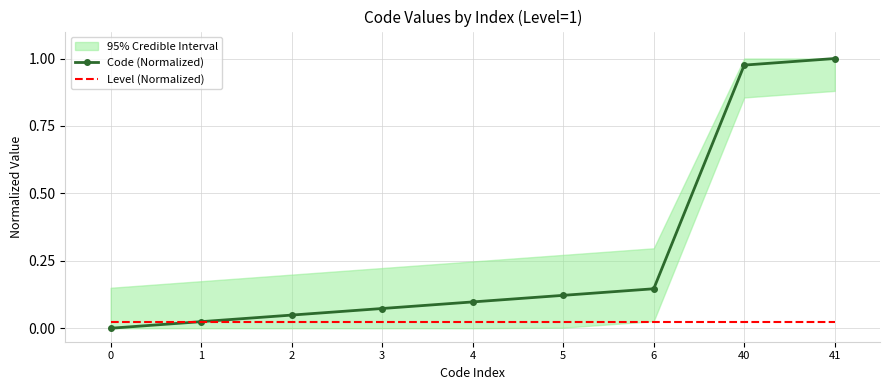

What is the difference between the second highest and second lowest values in the Code (Normalized) series?

1.0